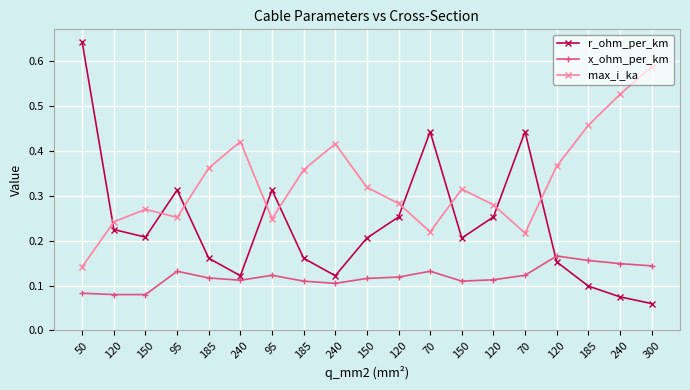

What are all the series names shown in the legend?

r_ohm_per_km, x_ohm_per_km, max_i_ka